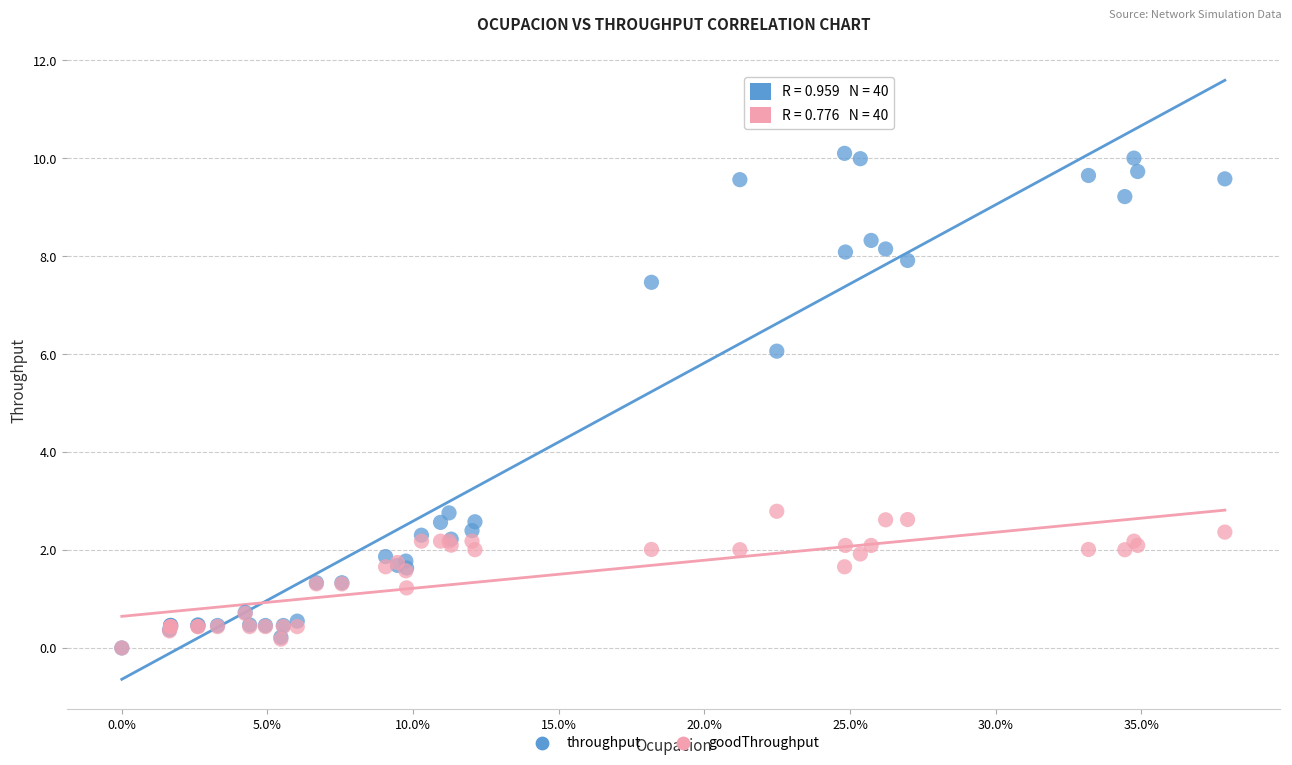

What are all the series names shown in the legend?

throughput, goodThroughput